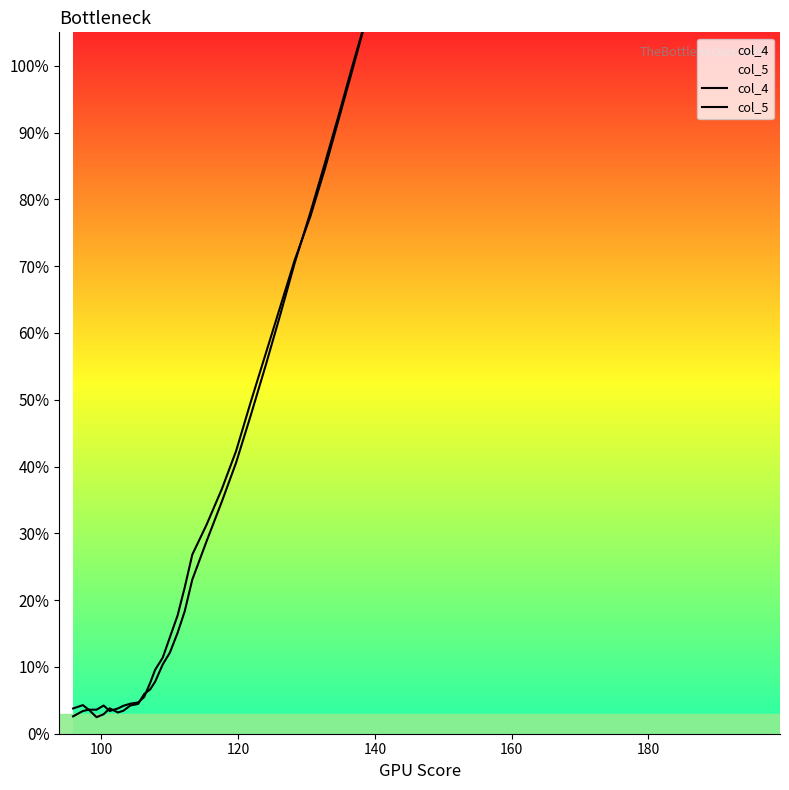

How many lines are shown in the chart?

2